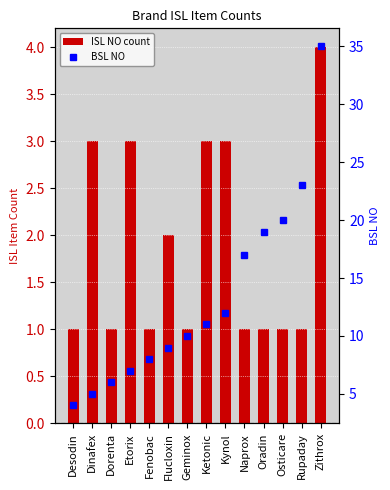

What is the greatest value displayed?

35